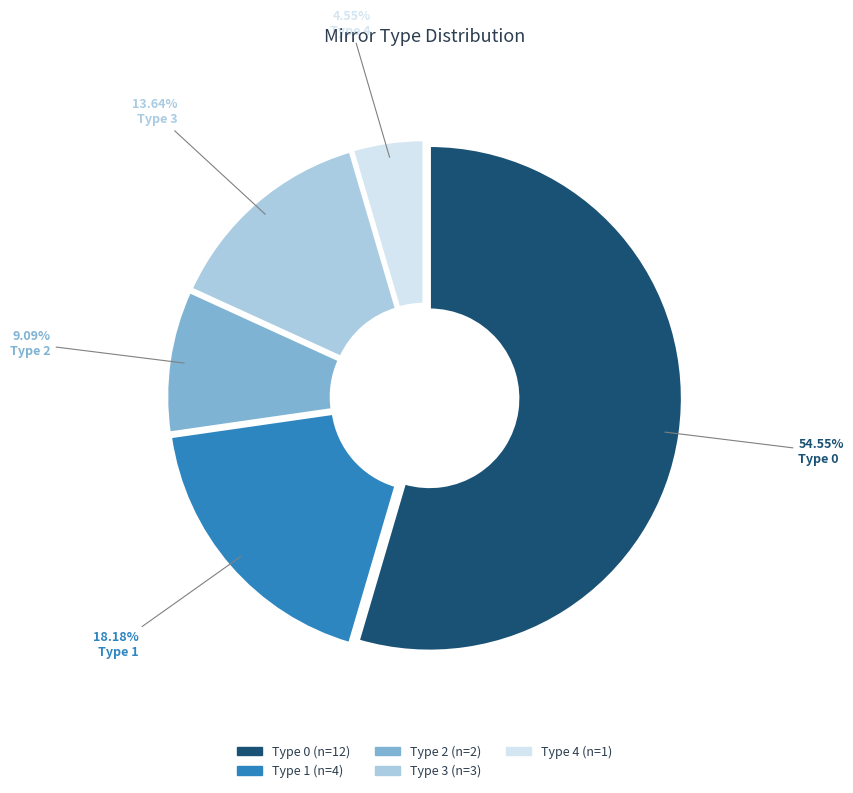

Is there a majority slice in this chart?

Yes